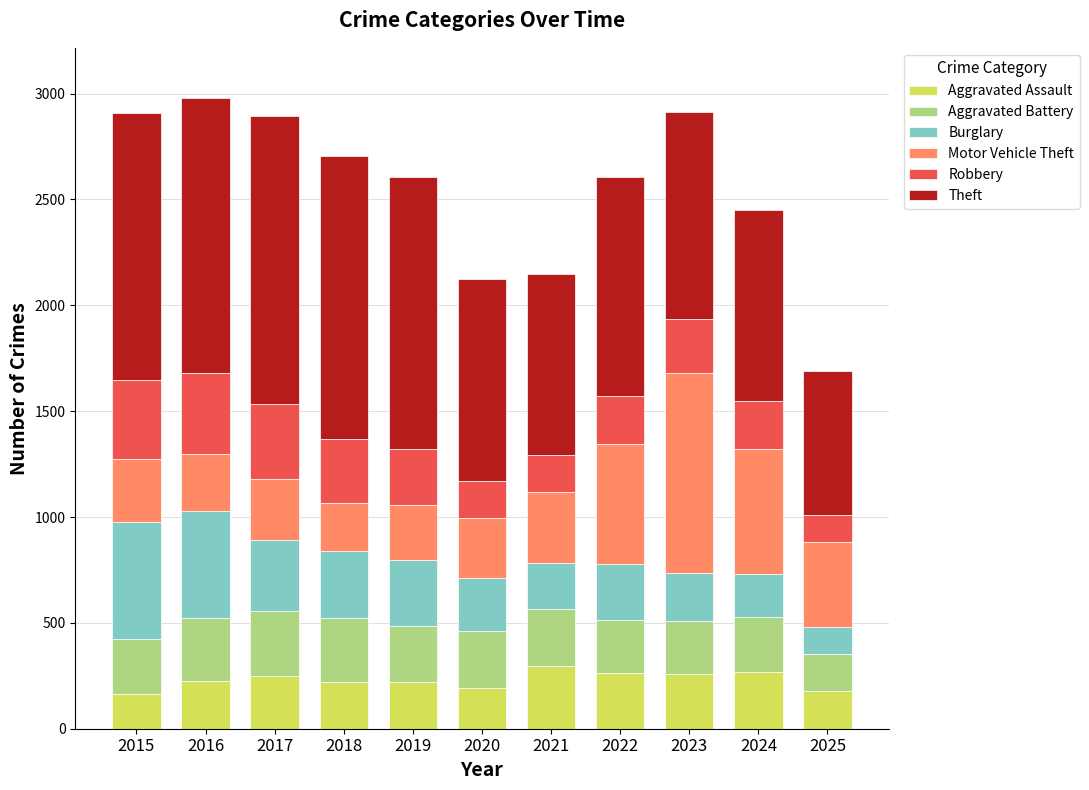

What is the total value across all series at 2017?

2893